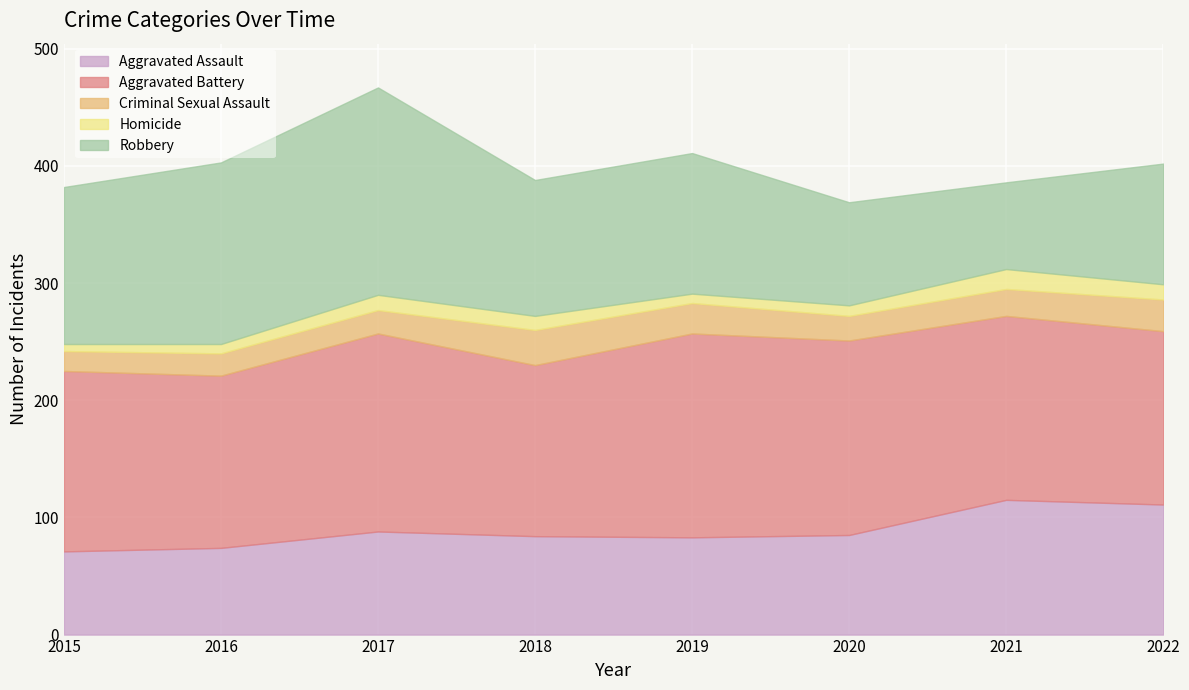

Which has a higher value, 2017 or 2020?

2017